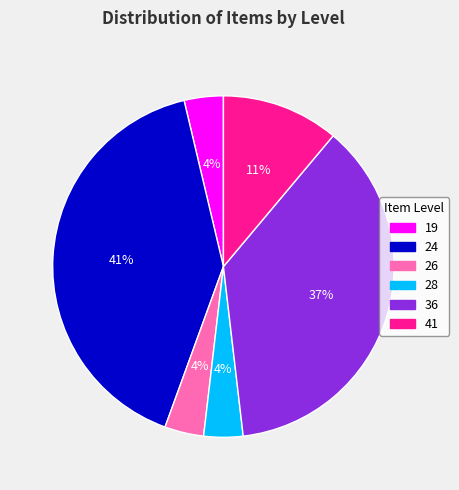

To the nearest percent, what is the difference between the 19 and 41 slice percentages?

7%